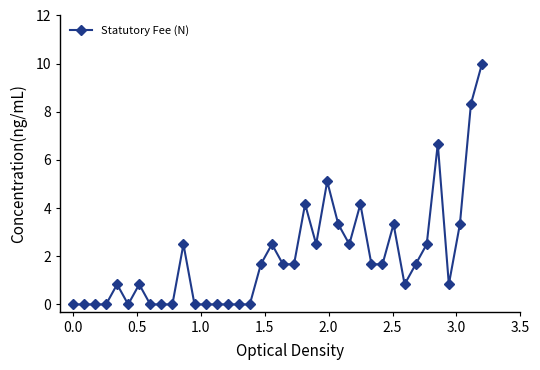

What is the value of the 11th point from the left?

2.5